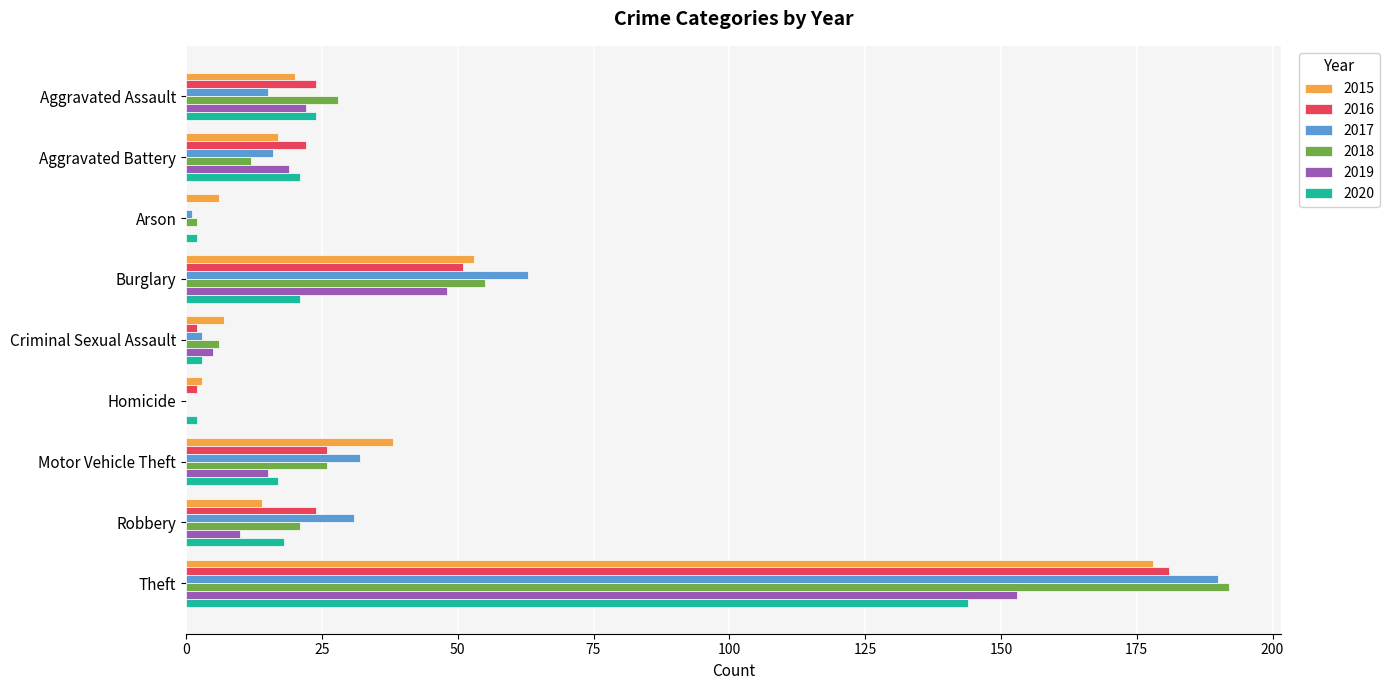

At which label is 2020 closest to 73?

Aggravated Assault